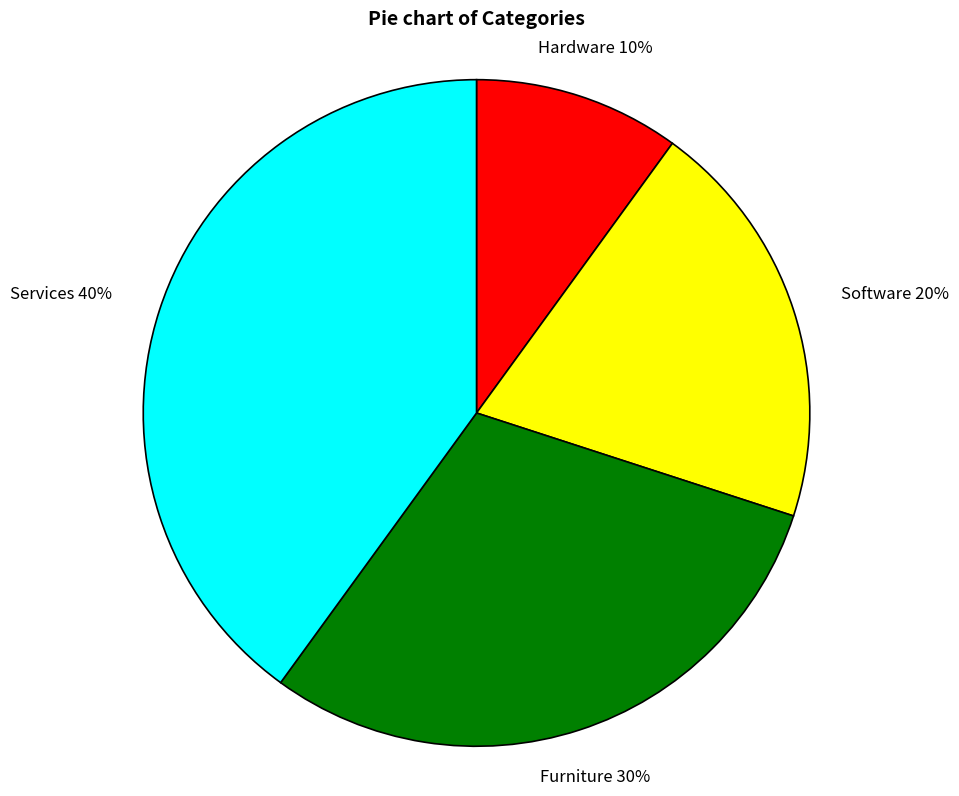

How many segments does this pie chart have?

4